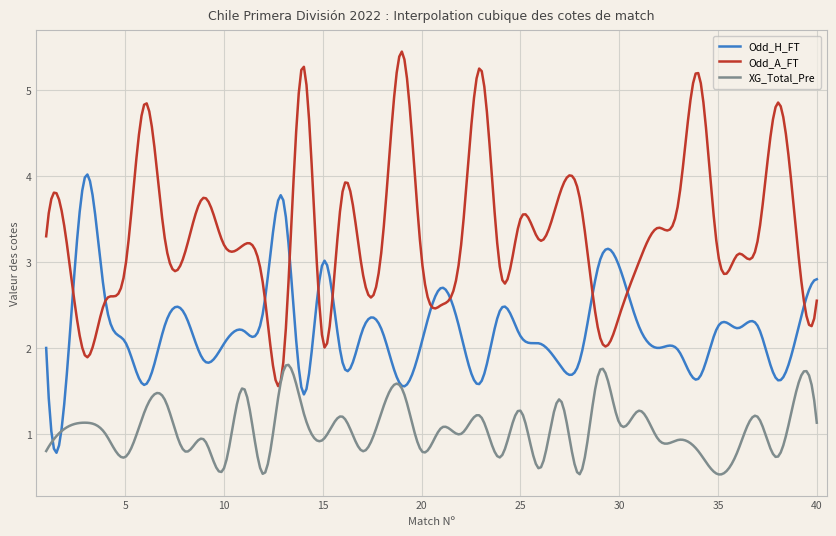

Does the chart display data point markers on the line(s)?

No